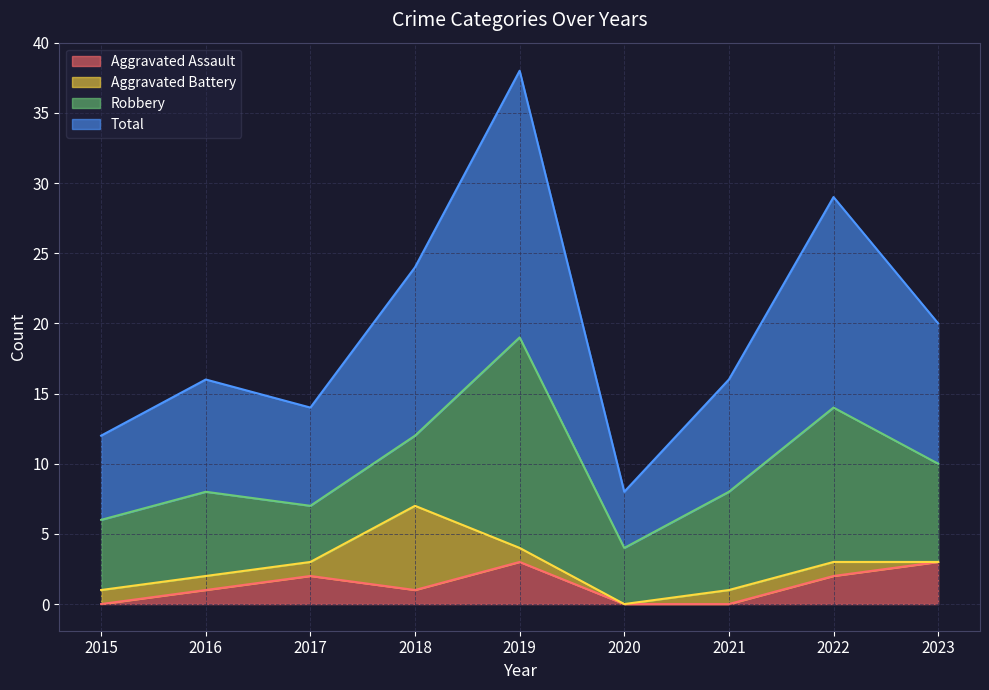

Count the number of categories in the chart.

9